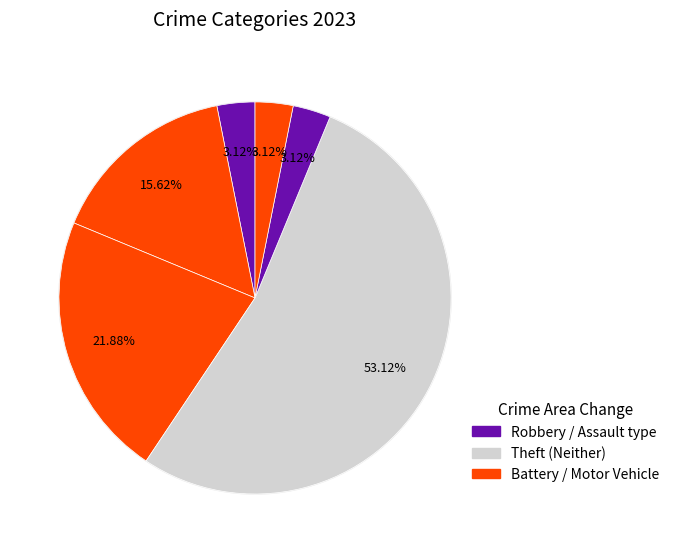

Count the number of slices in the pie.

7